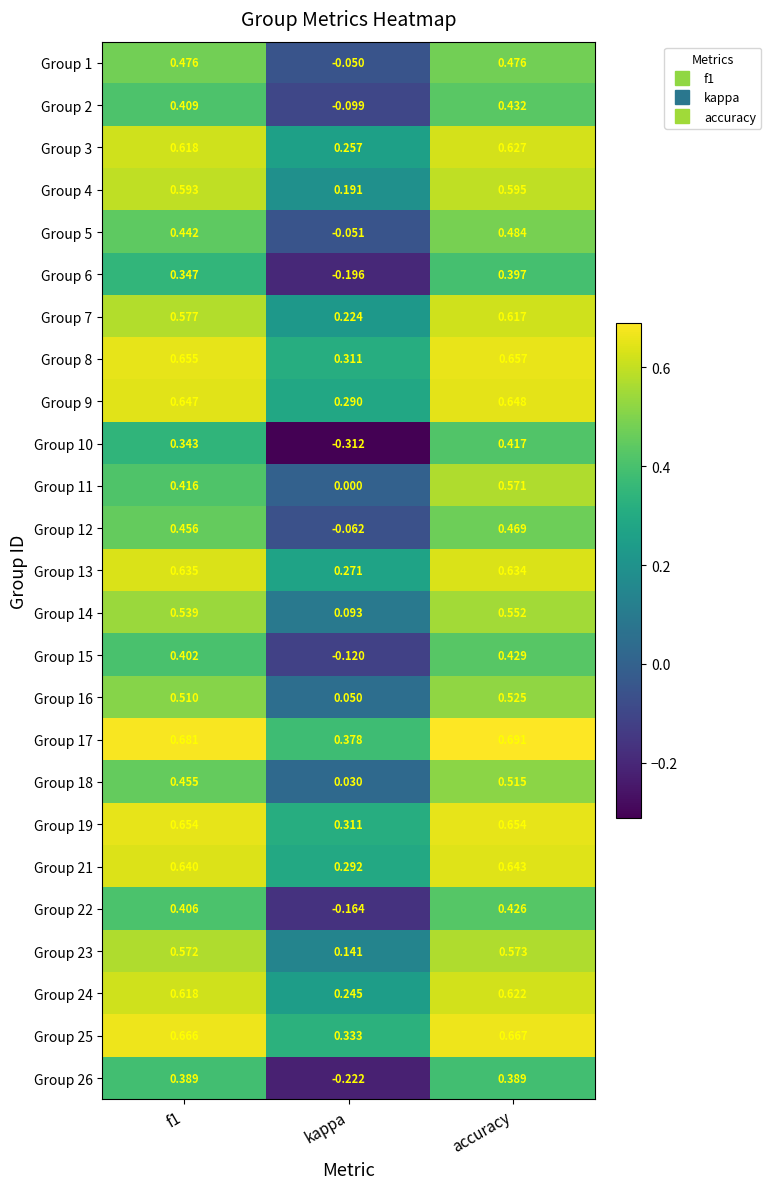

Which label corresponds to the largest value in the chart?

accuracy